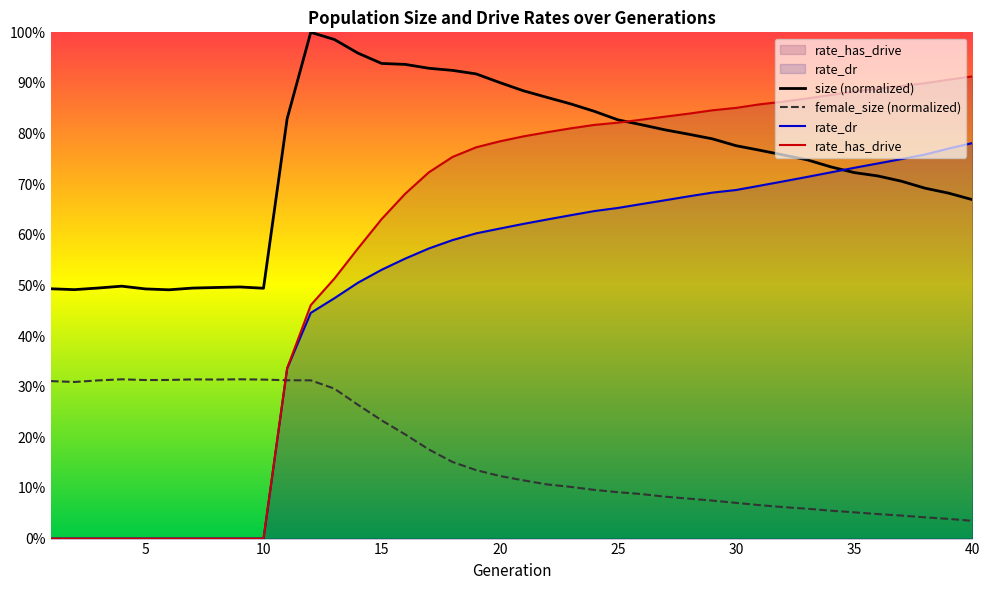

How many intersections are there between female_size (normalized) and rate_has_drive?

1